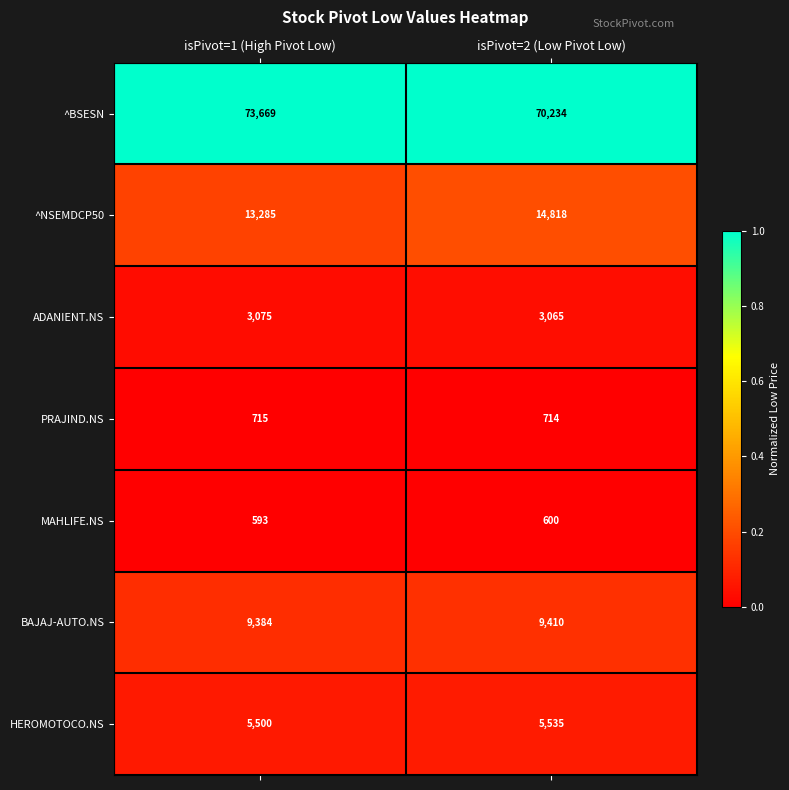

Reading right to left, what are all the values shown in this chart?

^BSESN: 70234	73669
^NSEMDCP50: 14818	13285
ADANIENT.NS: 3065	3075
PRAJIND.NS: 714	715
MAHLIFE.NS: 600	593
BAJAJ-AUTO.NS: 9410	9384
HEROMOTOCO.NS: 5535	5500